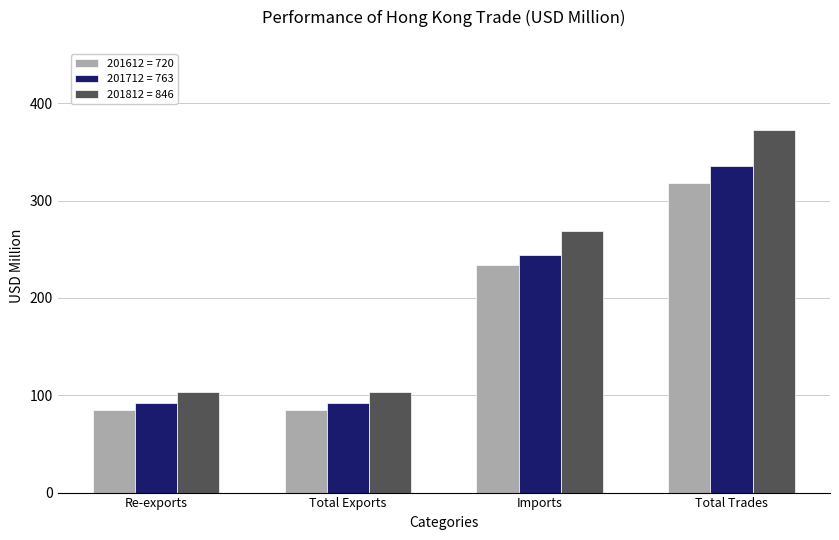

At which category is the sum across all series the highest?

Total Trades